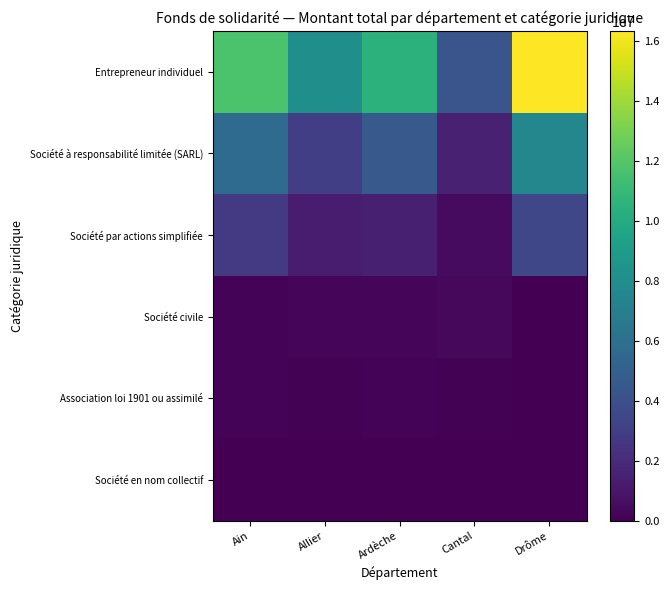

How many series are shown in this chart?

6